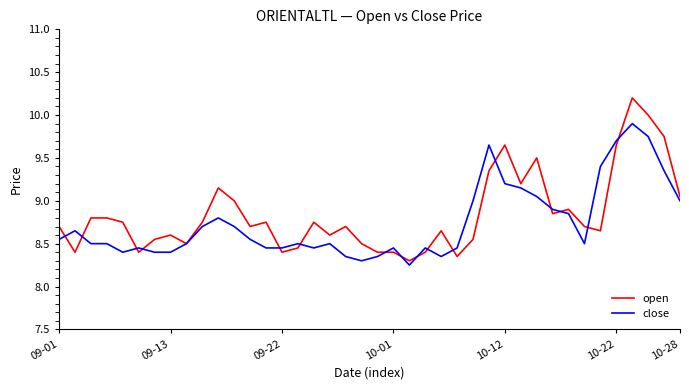

Which series has the largest total across all categories?

open